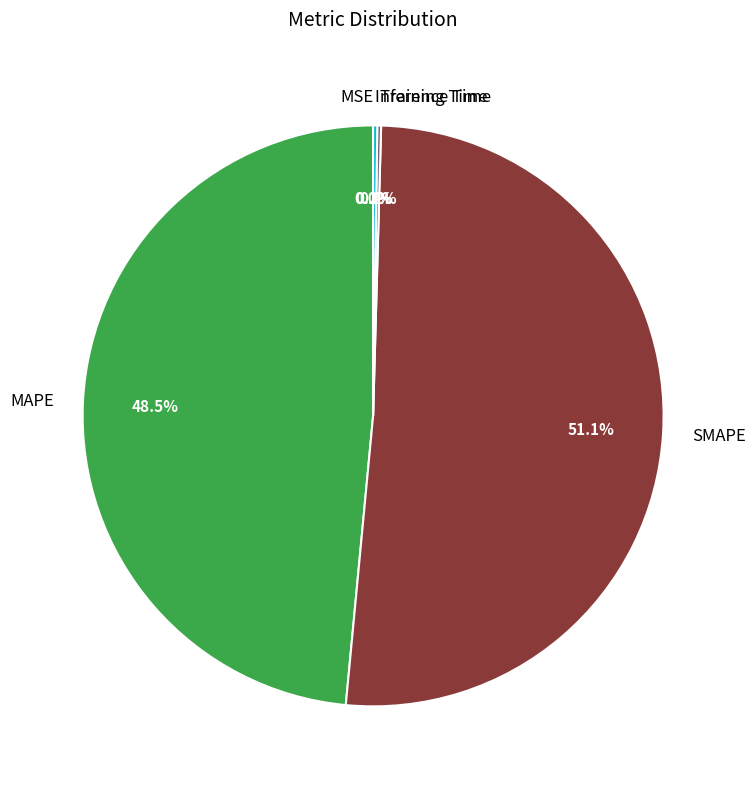

Which slice is the largest?

SMAPE